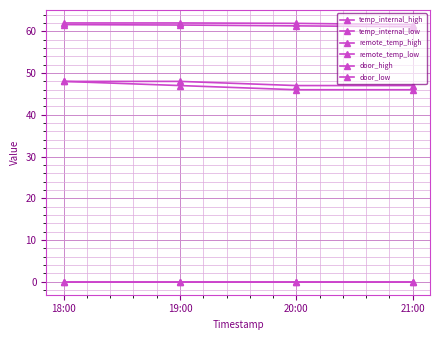

Reading left to right, list all the values displayed in this chart.

temp_internal_high: 18:00=62.0	19:00=62.0	20:00=61.9	21:00=61.6
temp_internal_low: 18:00=61.6	19:00=61.5	20:00=61.3	21:00=61.1
remote_temp_high: 18:00=48.0	19:00=48.0	20:00=47.0	21:00=47.0
remote_temp_low: 18:00=48.0	19:00=47.0	20:00=46.0	21:00=46.0
door_high: 18:00=0.0	19:00=0.0	20:00=0.0	21:00=0.0
door_low: 18:00=0.0	19:00=0.0	20:00=0.0	21:00=0.0